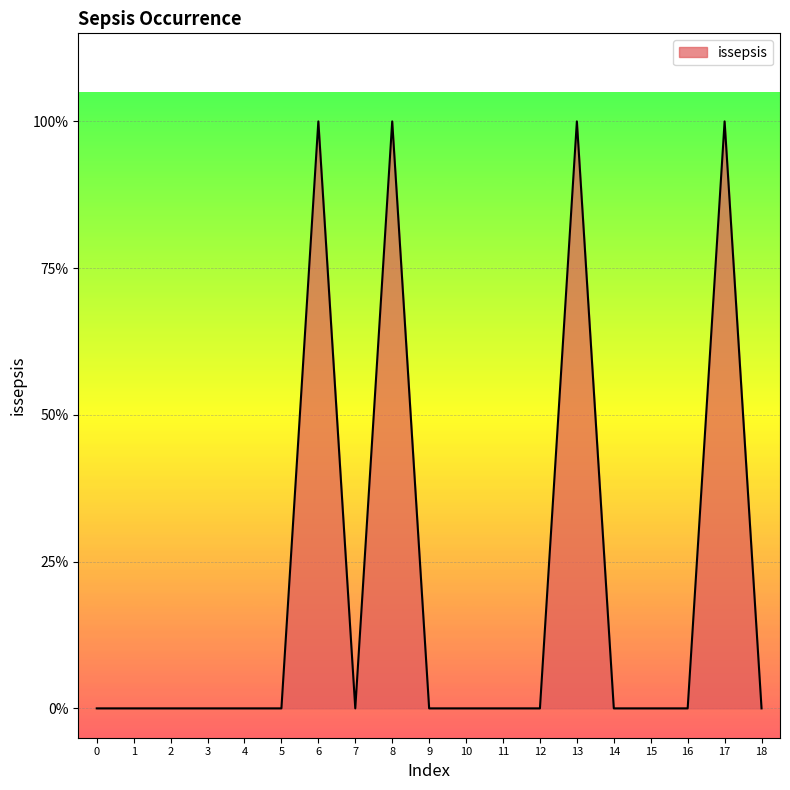

What is the sum of the values at 7 and 8?

1